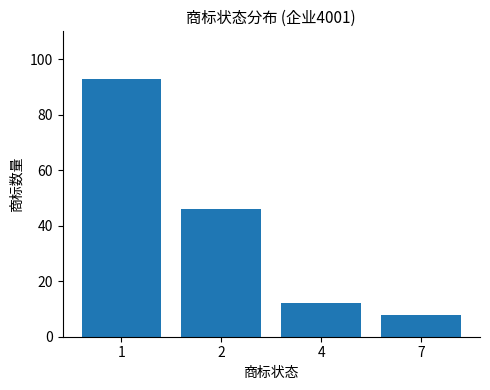

What is the sum of the values at 1 and 4?

105